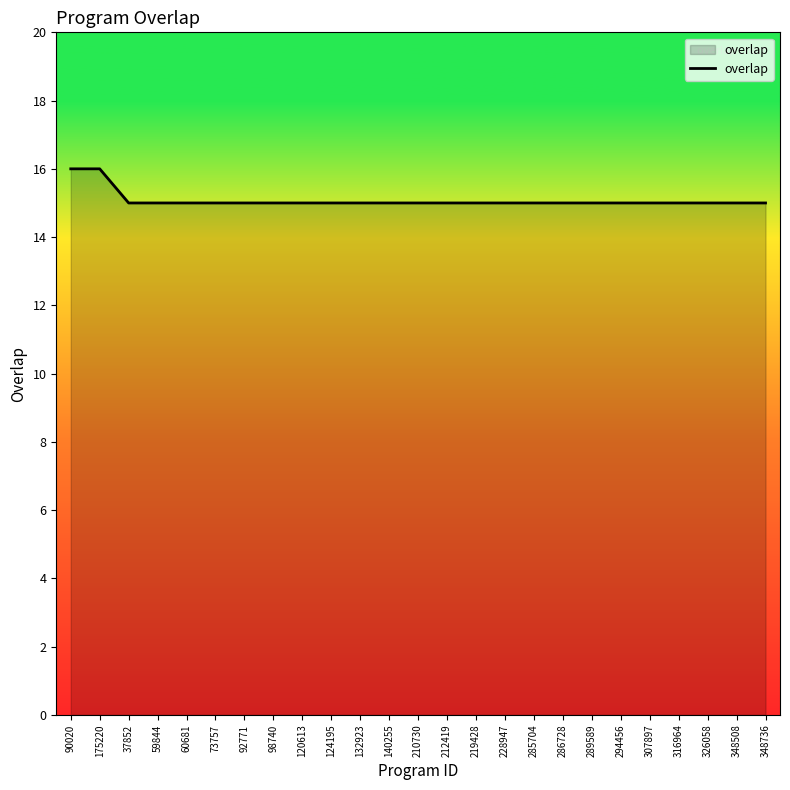

What position from the left is 73757?

6